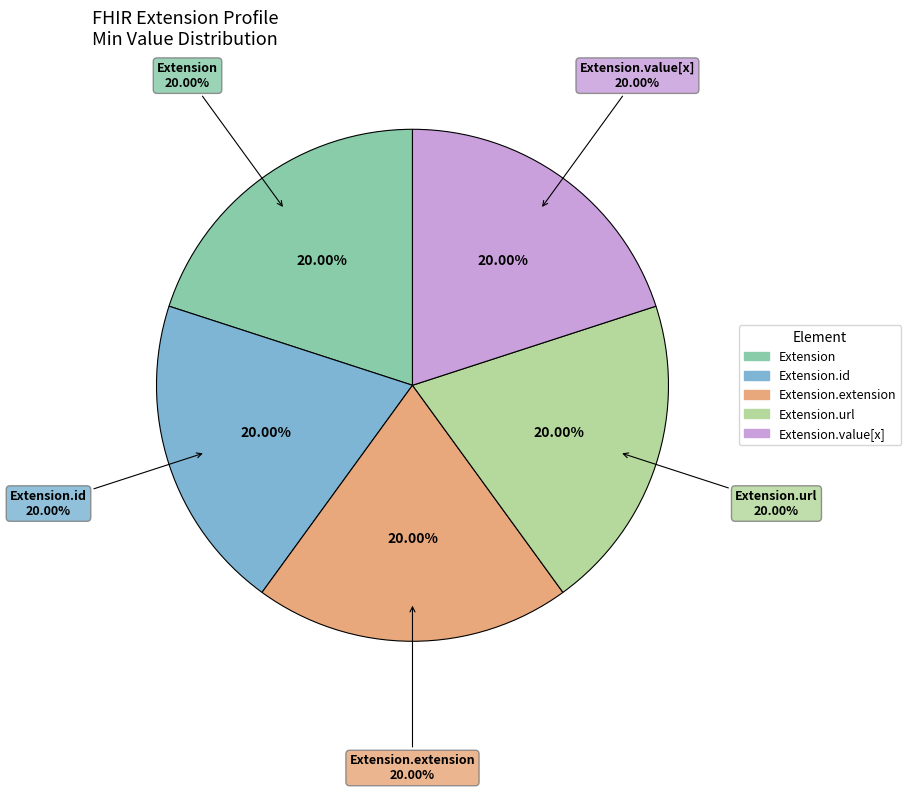

Do Extension.url and Extension.value[x] together represent more than half of the pie?

Yes